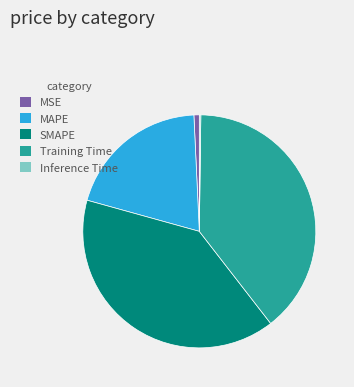

Is the sum of MSE and MAPE greater than half?

No